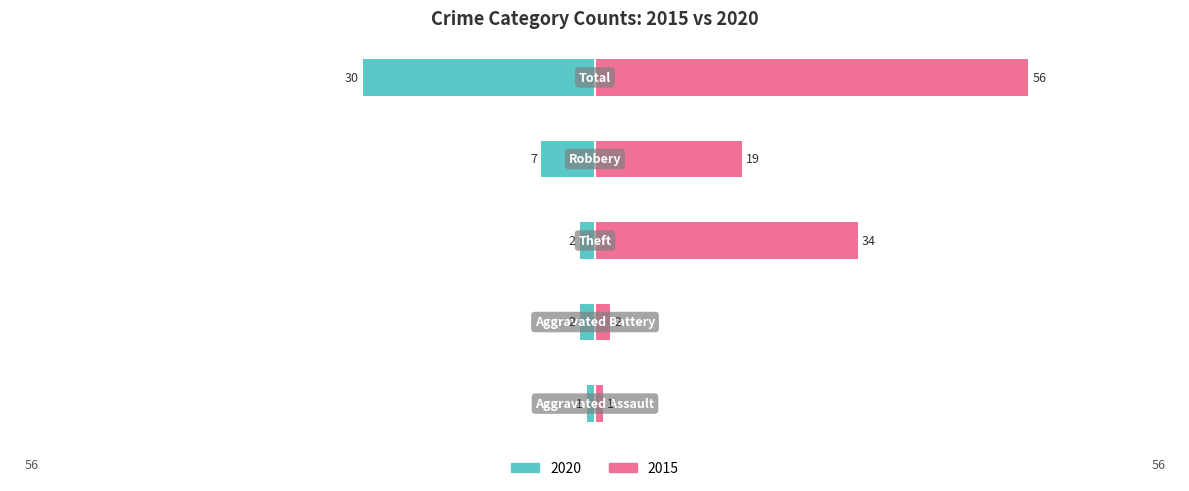

Between Theft and Robbery, which series saw the biggest shift?

Right (2015)